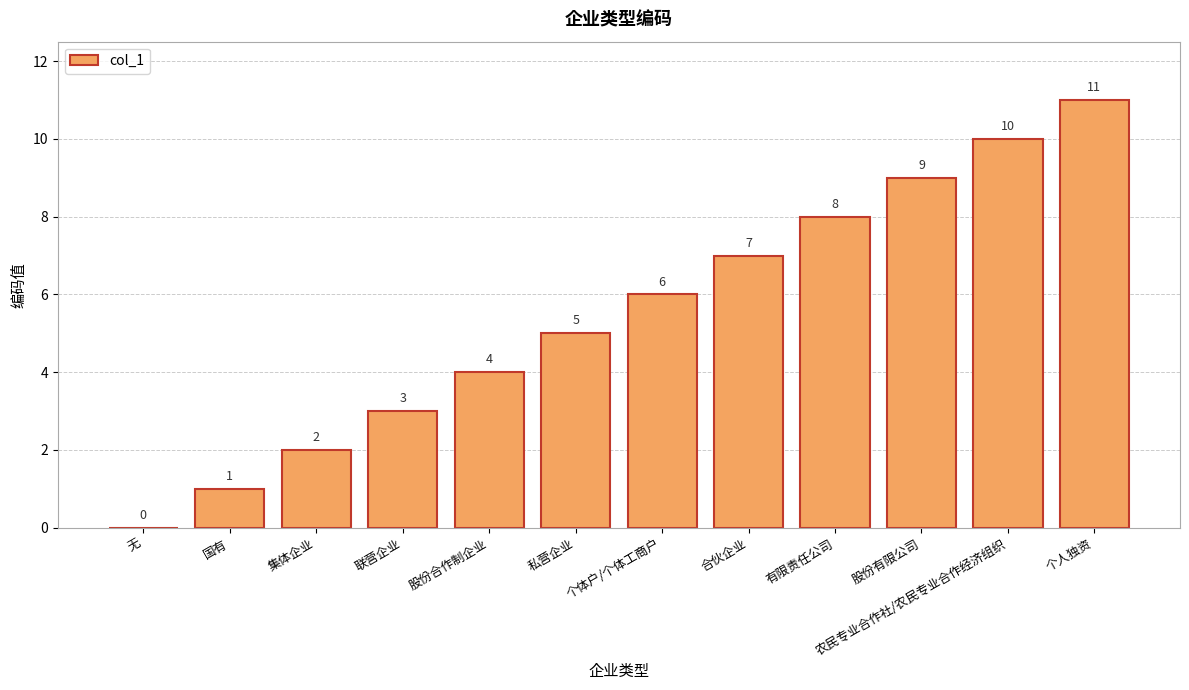

What is the sum of the values at 农民专业合作社/农民专业合作经济组织 and 股份有限公司?

19